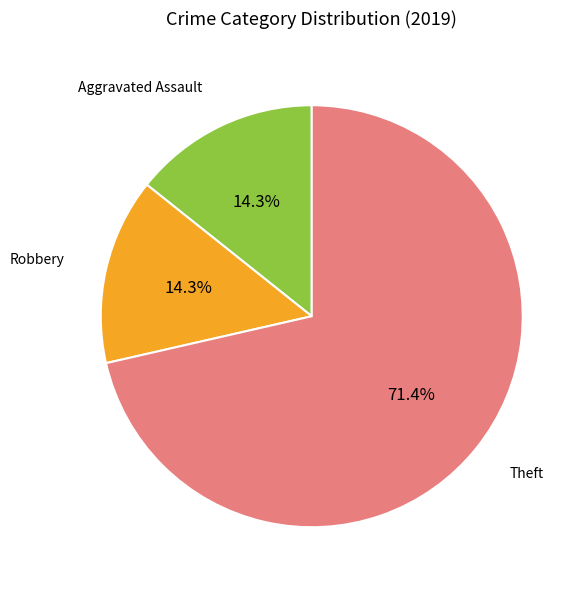

Which has a higher value, Theft or Aggravated Assault?

Theft